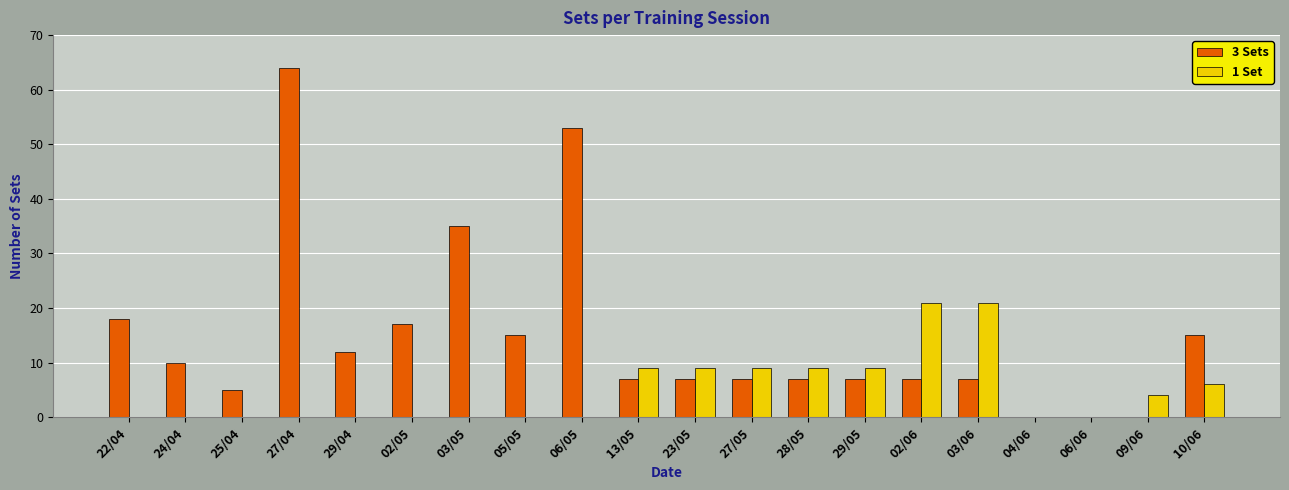

Is the value of 1 Set at 09/06 greater than the value of 3 Sets at 02/05?

No